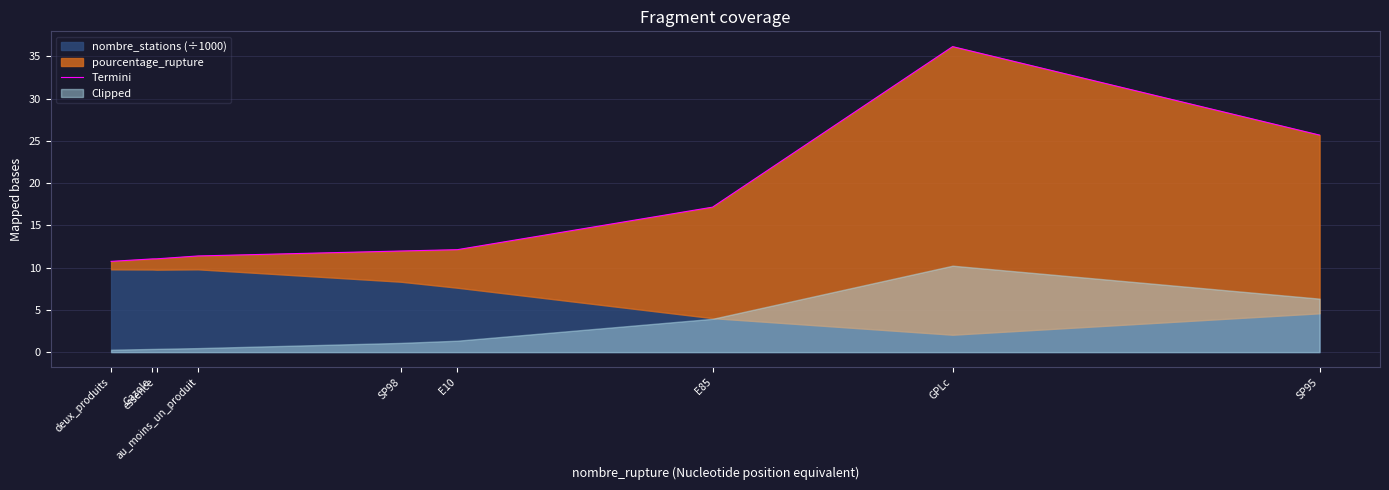

What is the change in value from SP98 to GPLc?

+24.2